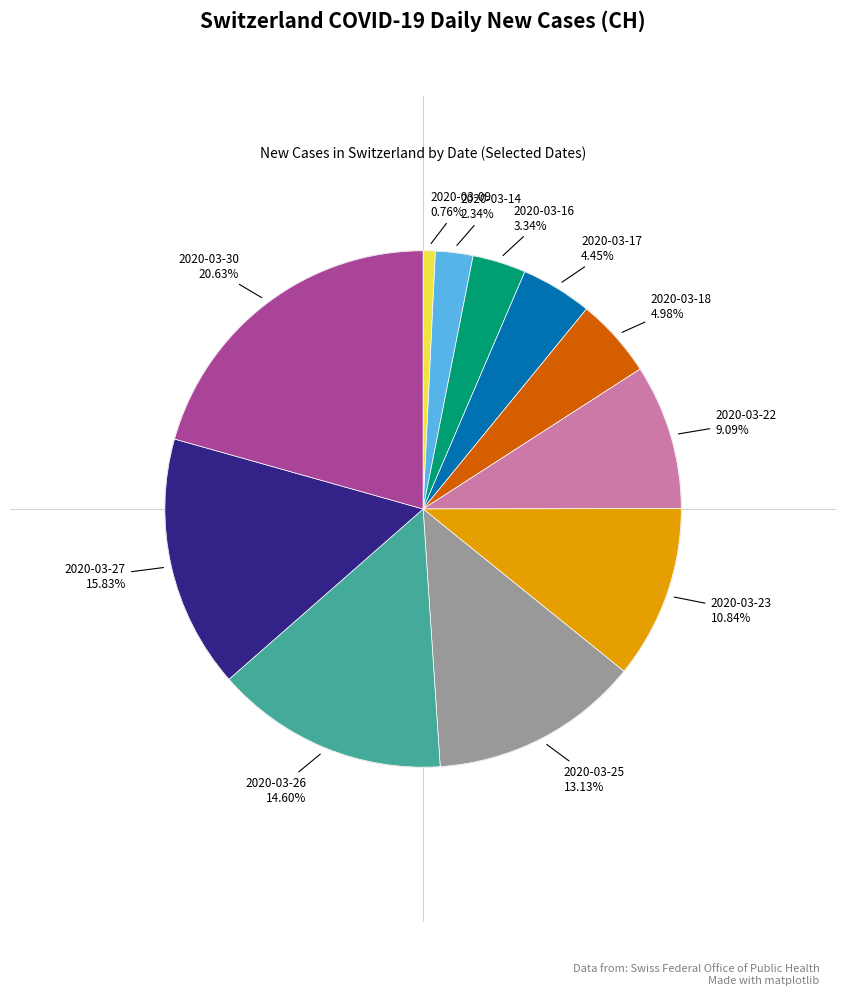

Is there any slice that represents more than half of the pie?

No